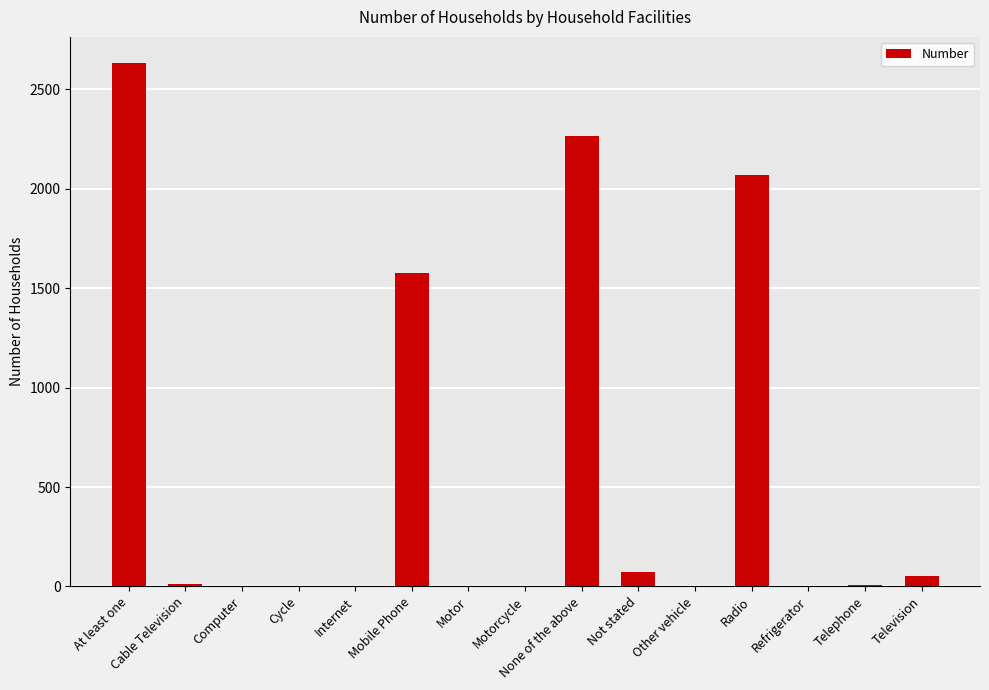

What is the sum of the values at Other vehicle and None of the above?

2263